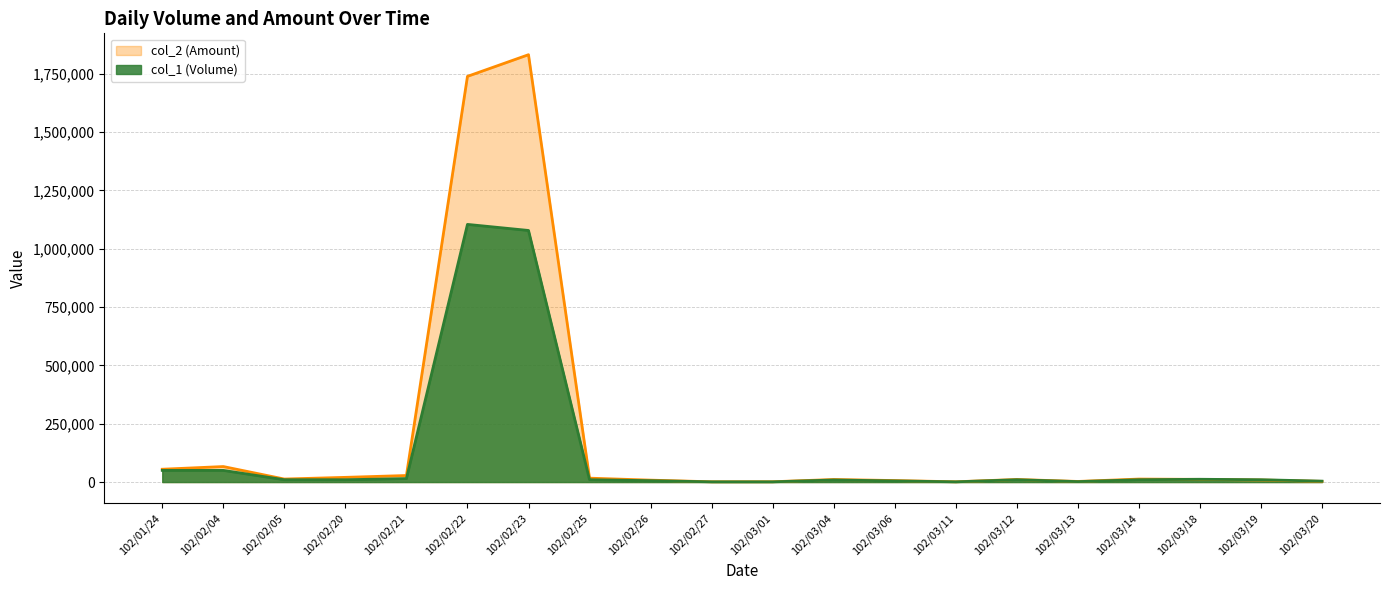

Reading right to left, extract all data points from this chart.

col_1 (Volume): 4000	10000	12000	10000	2000	10000	1000	5000	9000	1000	1000	6000	10000	1078000	1104000	15000	10000	10000	50000	50000
col_2 (Amount): 2990	8900	11510	12910	2680	11100	1230	6500	11030	1380	1210	8280	16750	1831060	1738210	28100	20200	13000	66500	55000